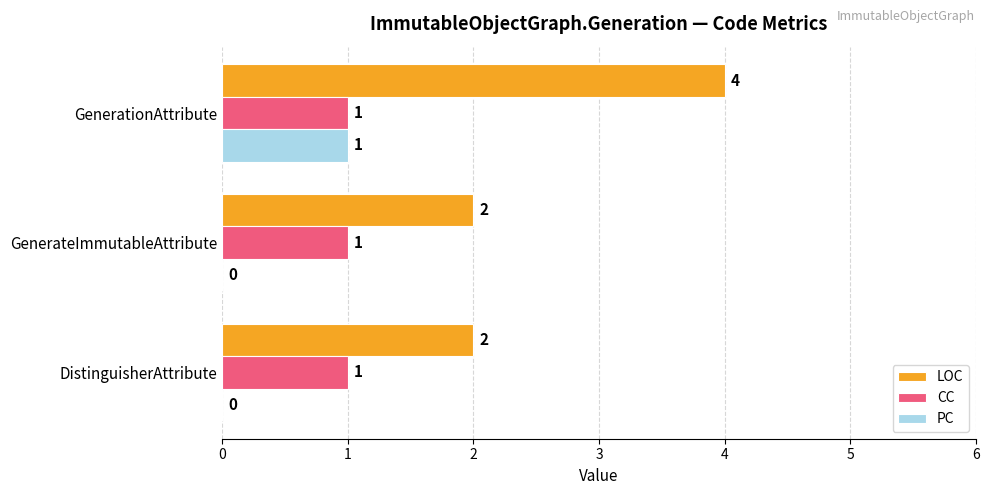

The CC series shows 1 at GenerateImmutableAttribute. True or false?

True